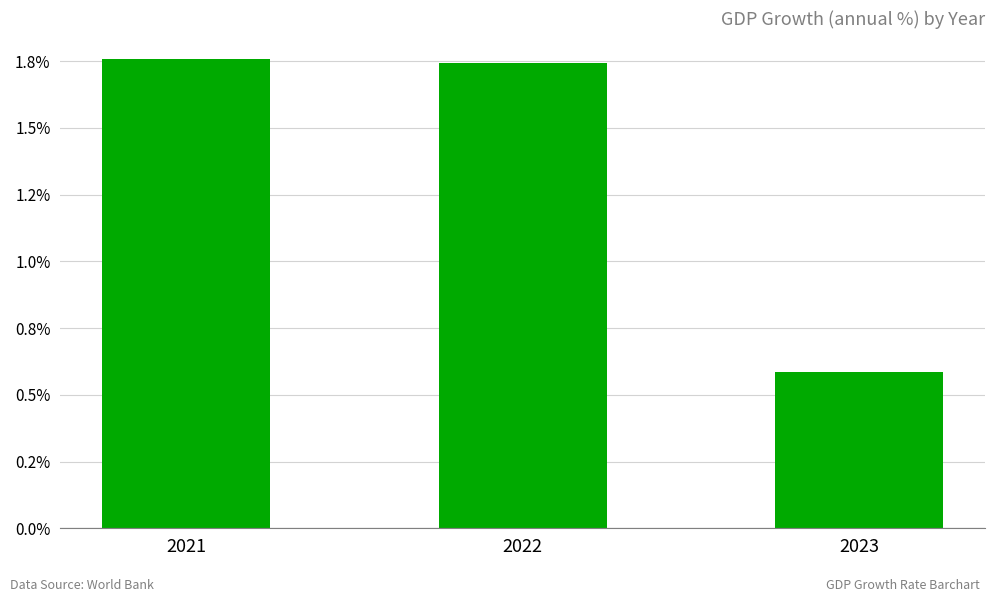

Are the bars horizontal?

No